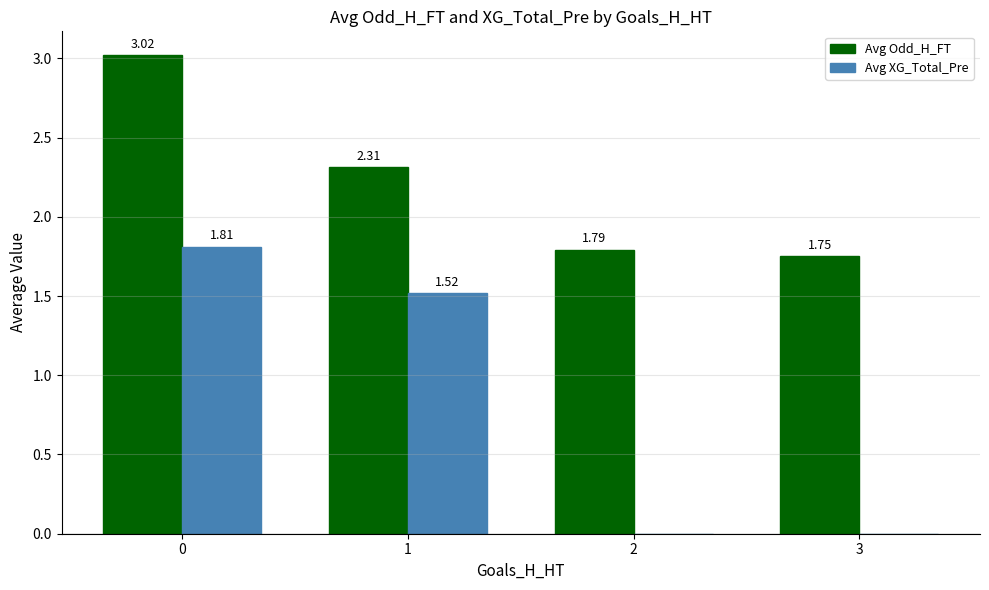

What is the sum of the Avg Odd_H_FT values at 2 and 3?

3.5